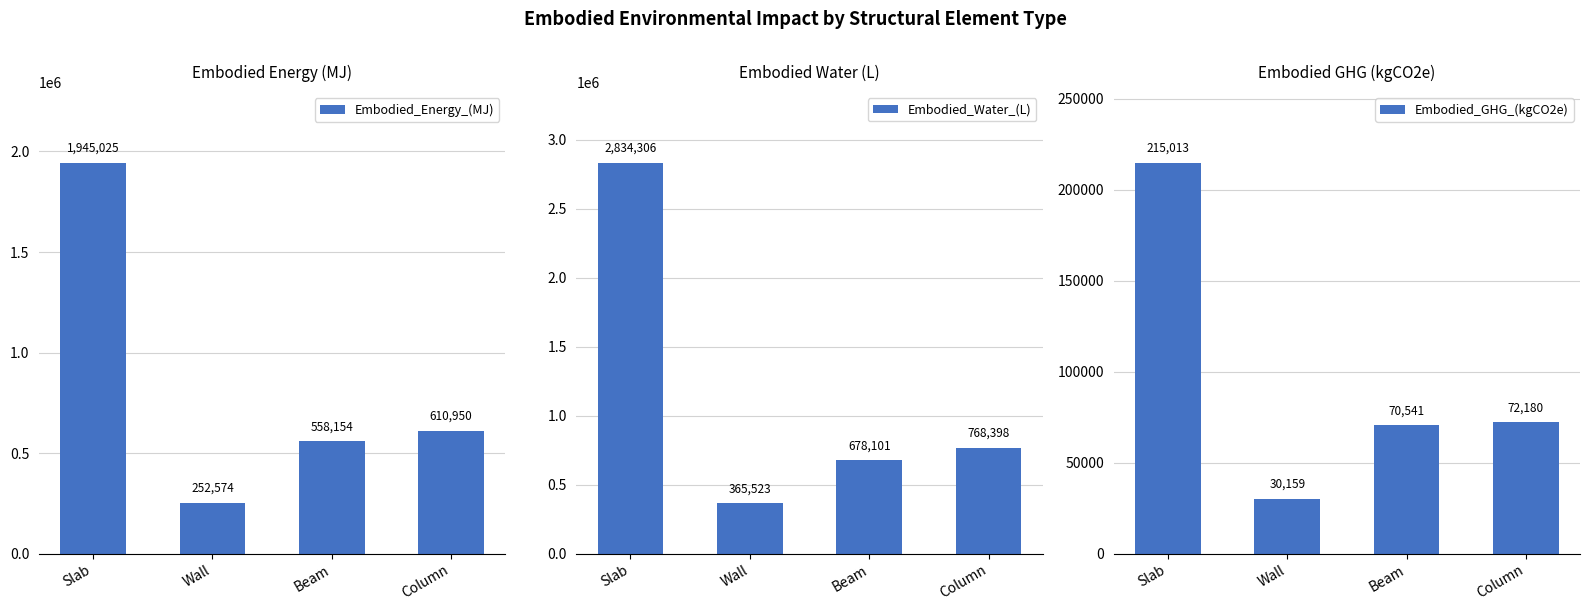

What is the difference between the Embodied_GHG_(kgCO2e) values at Slab and Wall?

184854.5